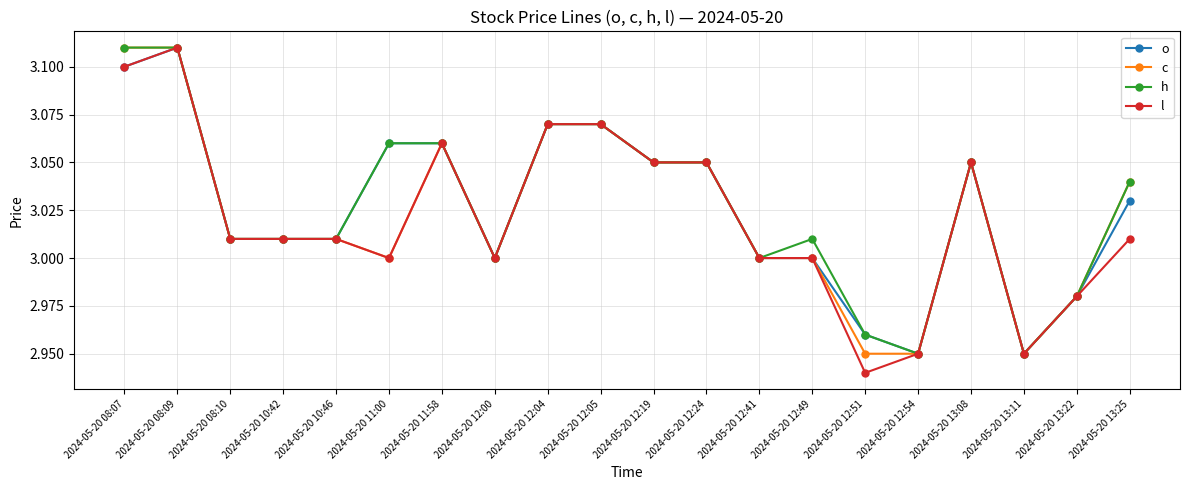

Is it true that o equals 1.3 at 2024-05-20 12:05?

False